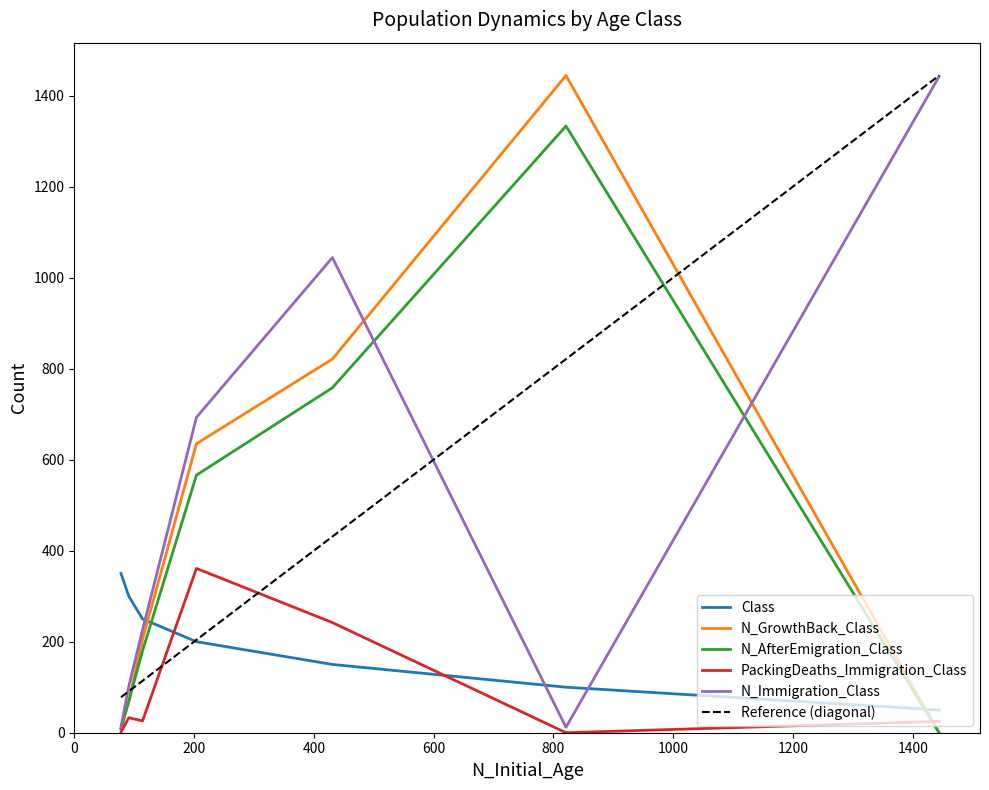

What is the average value of the PackingDeaths_Immigration_Class series?

98